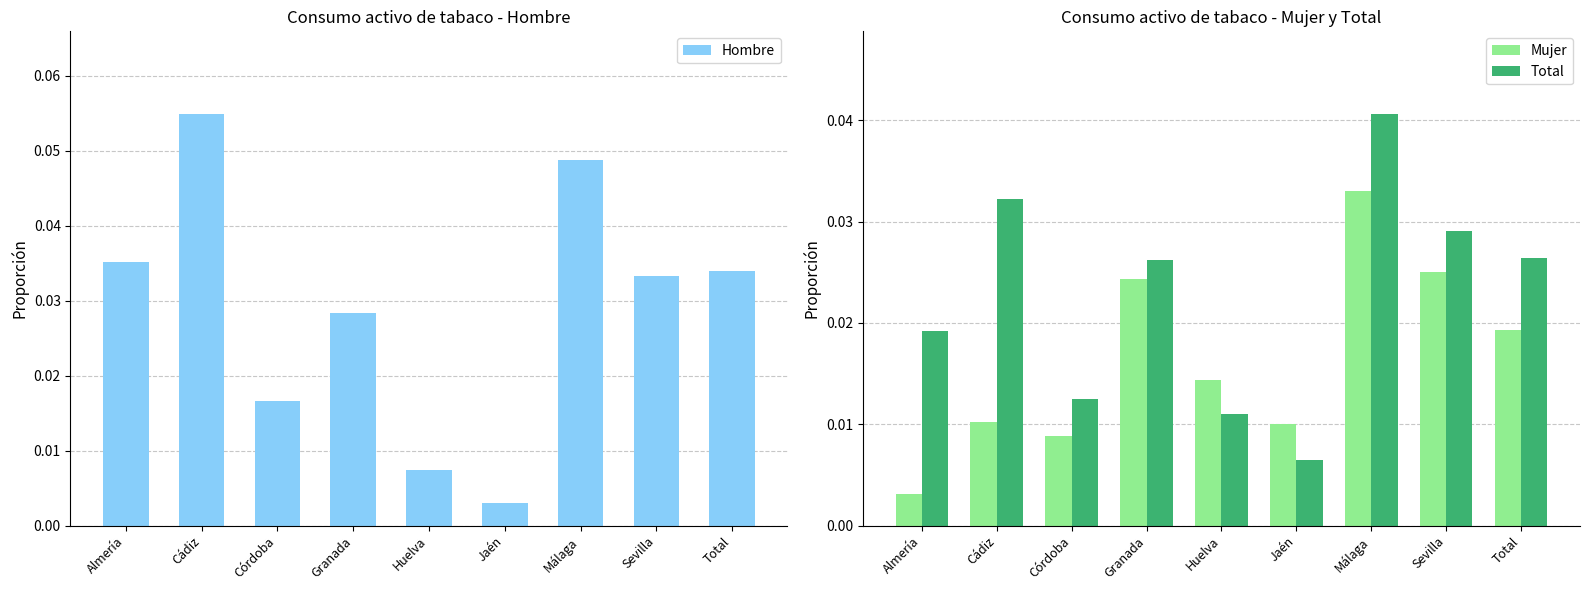

Which category has the highest value in the Mujer series?

Málaga